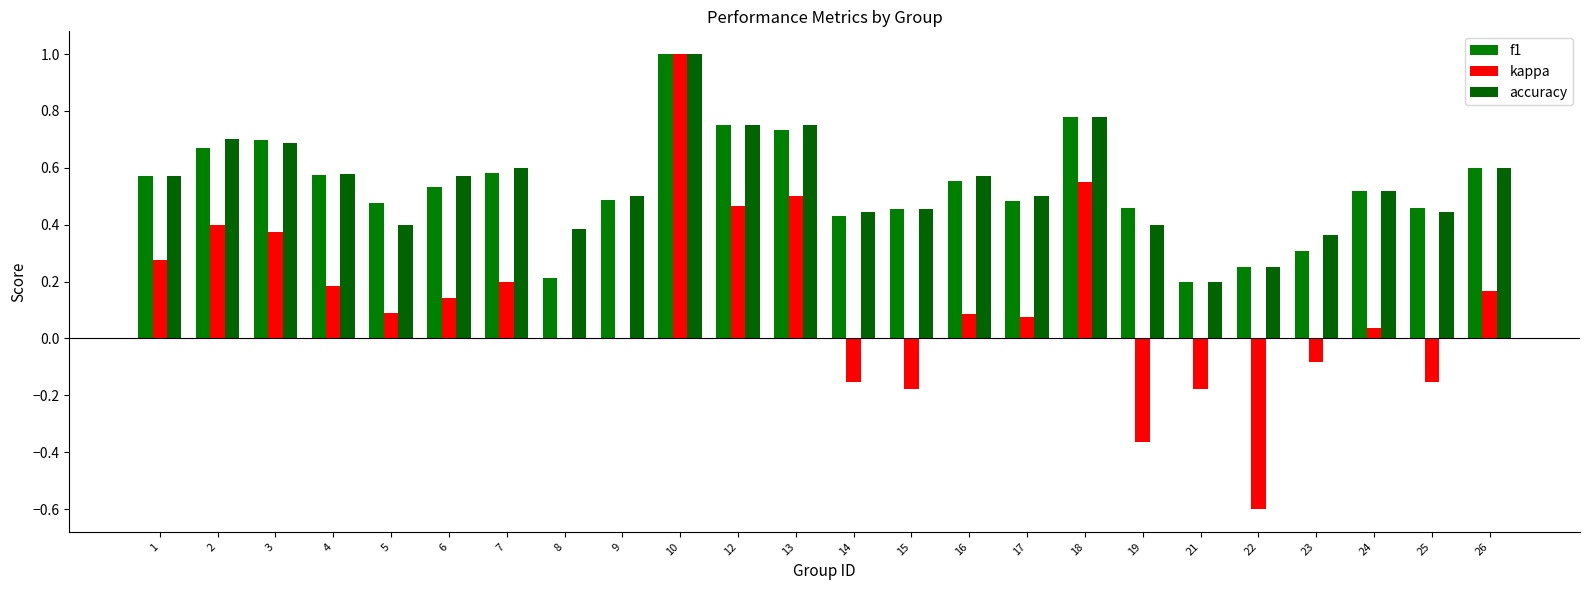

What is the highest value of the kappa series?

1.0